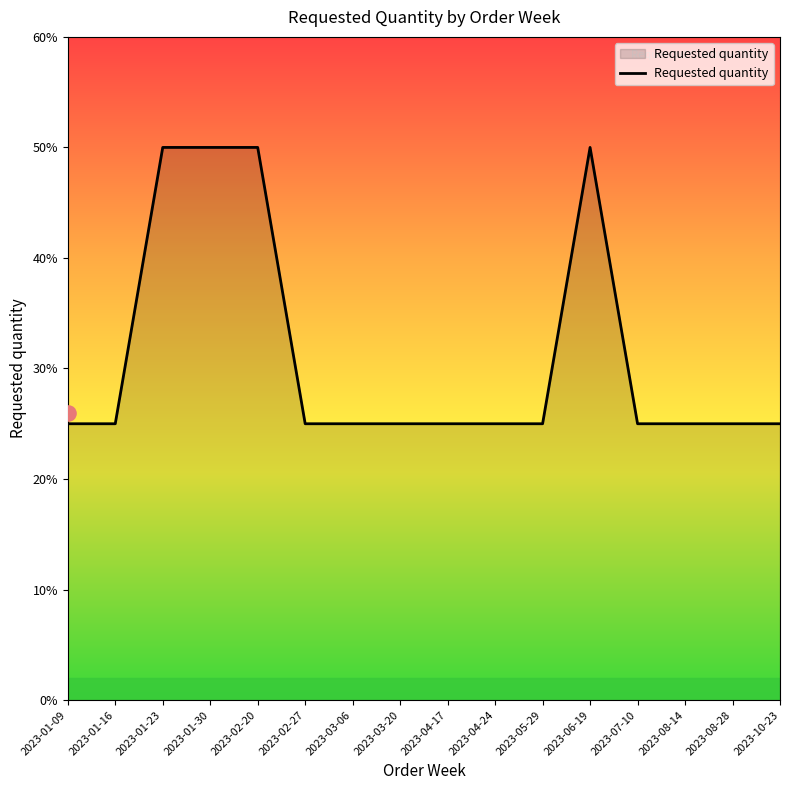

Between 2023-10-23 and 2023-01-09, which is larger?

2023-10-23